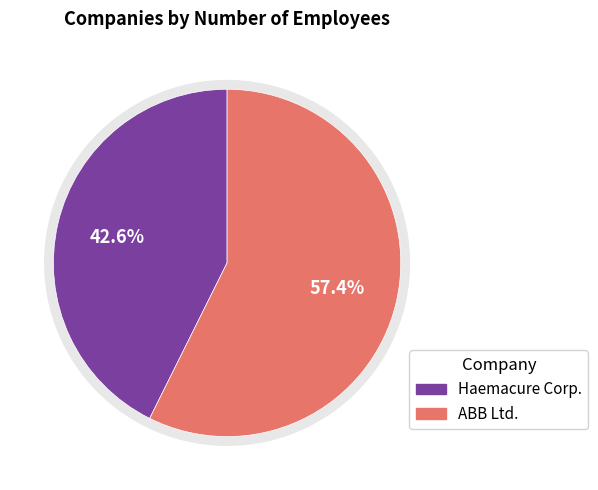

Combined, what portion of the pie is Haemacure Corp. and ABB Ltd.?

100.0%